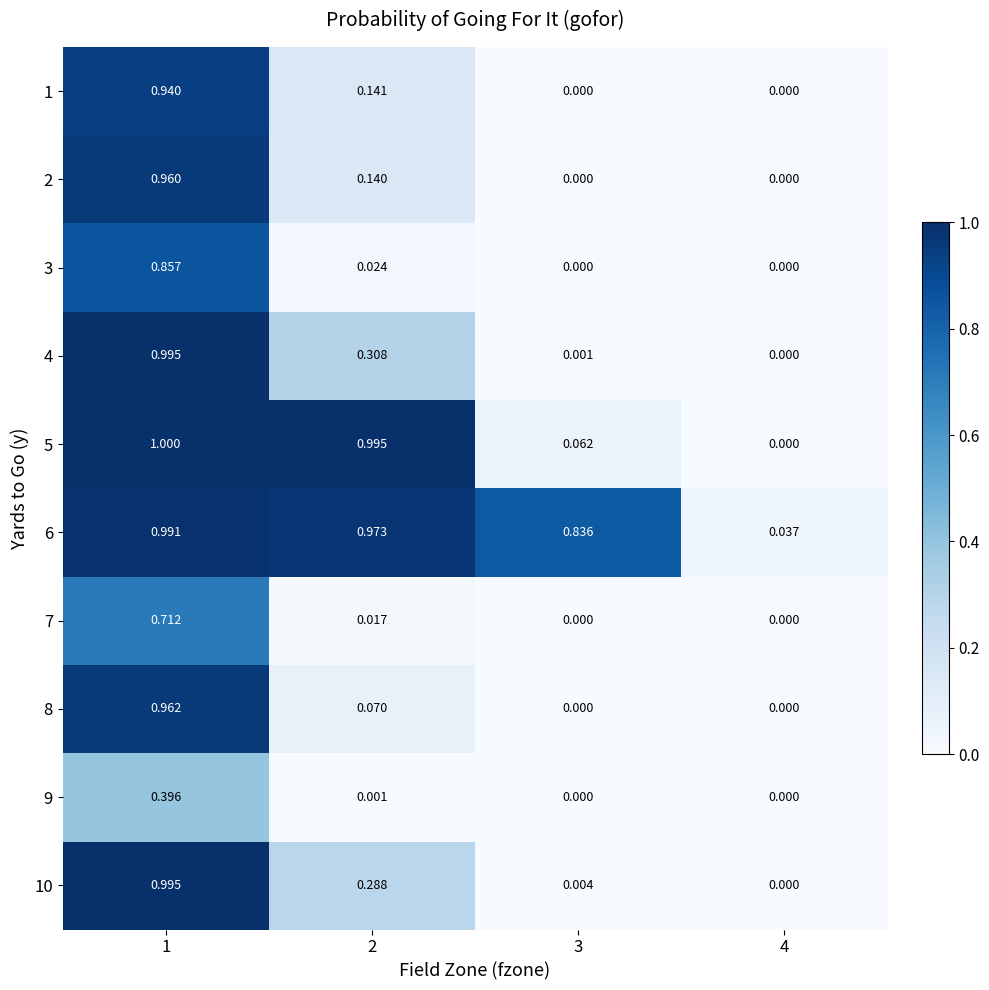

Is the value of 2 at 1 greater than the value of 6 at 2?

No